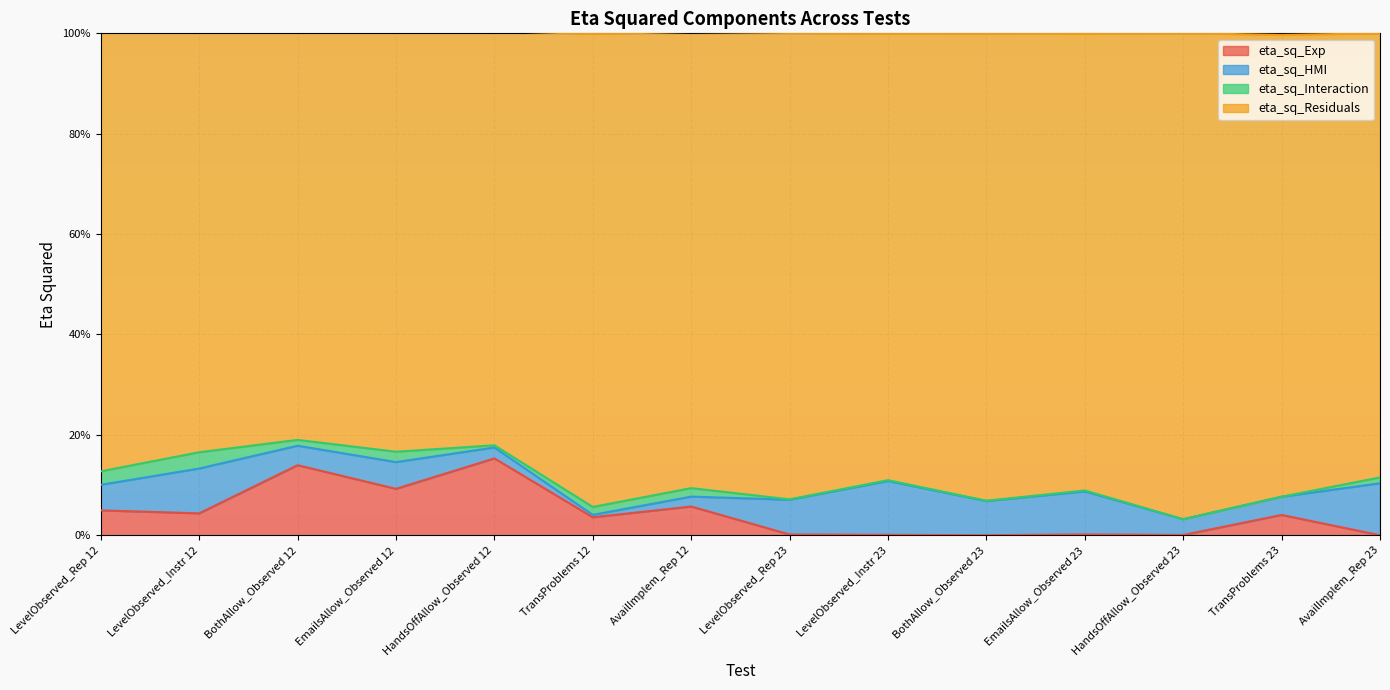

Which series has the largest total across all categories?

eta_sq_Residuals